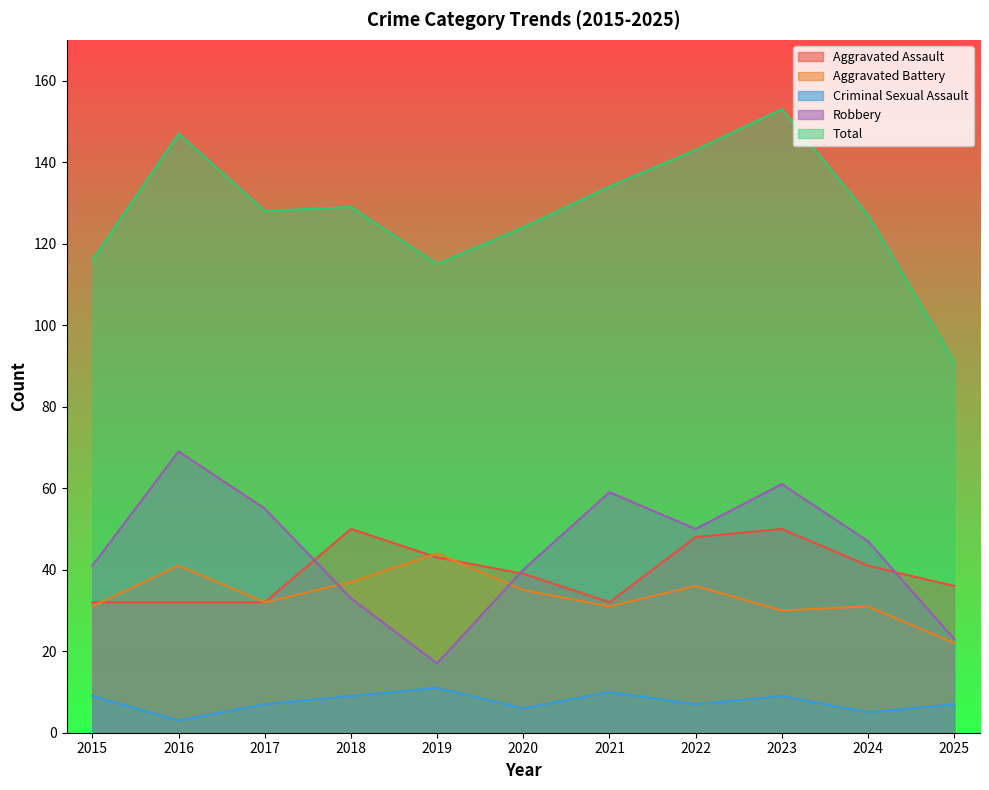

What is the smallest value displayed?

3